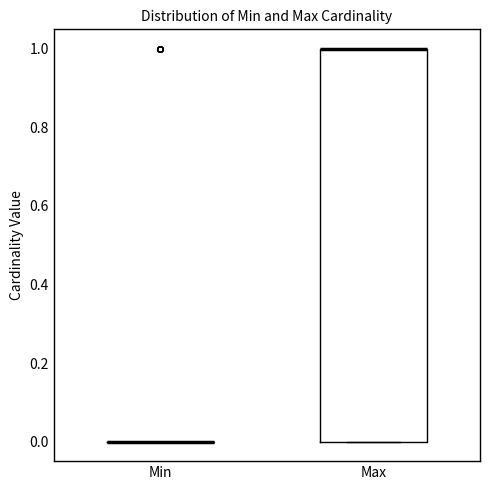

Reading left to right, transcribe this box plot: for each box, give where its median line is, the range the box spans, and where its two whiskers end, as read against the y-axis. The values are not printed on the chart, so give them approximately, as read against the axis.

Min: box collapsed to a line at 0, whiskers 0 to 0
Max: median 1 (drawn on the box's upper edge), box 0 to 1, whiskers 0 to 1